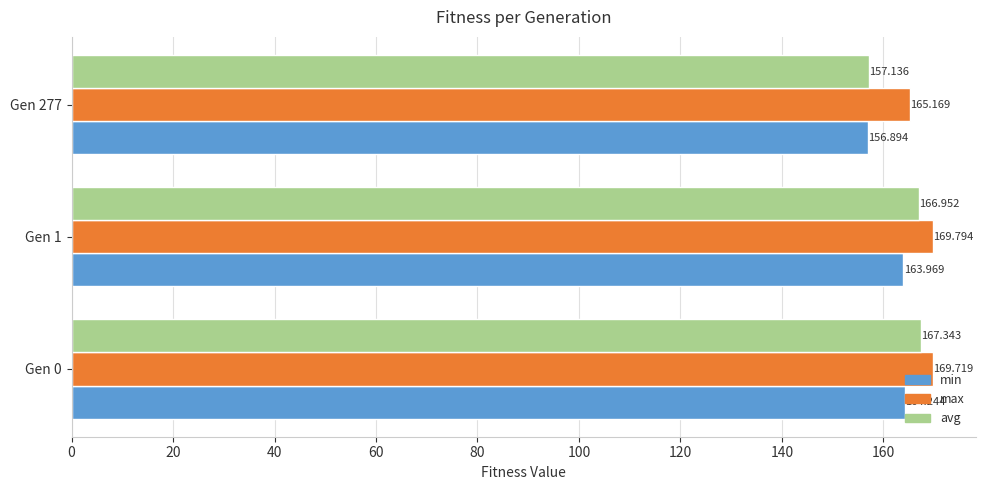

Between Gen 0 and Gen 277, which series saw the biggest shift?

avg